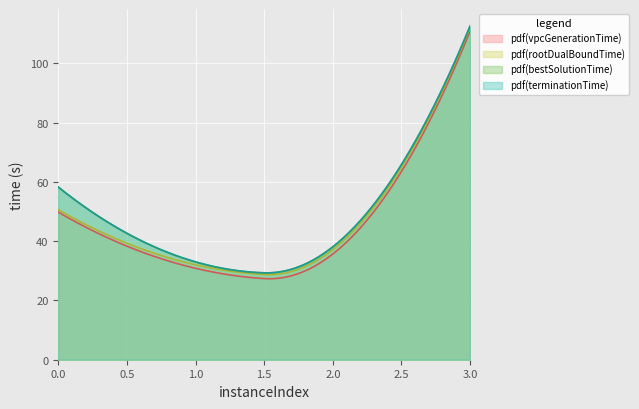

The vpcGenerationTime series shows 35.7 at 2. True or false?

True